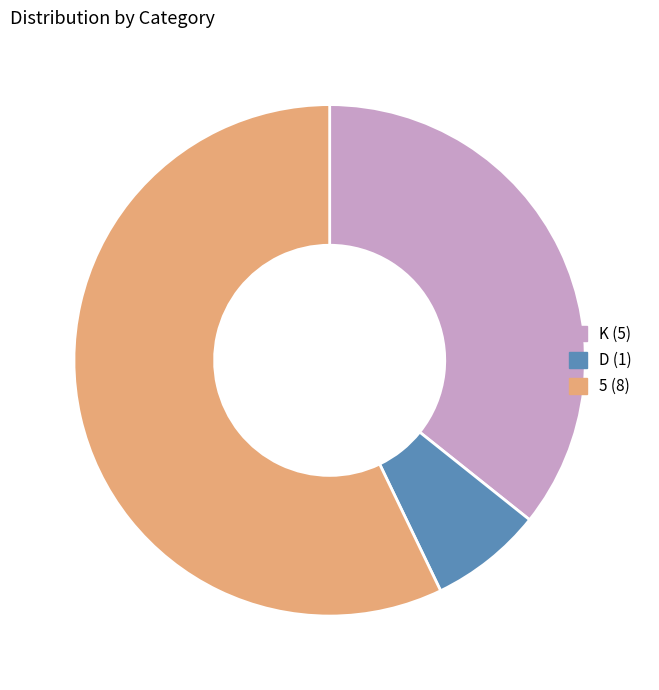

Which has a higher value, K or D?

K